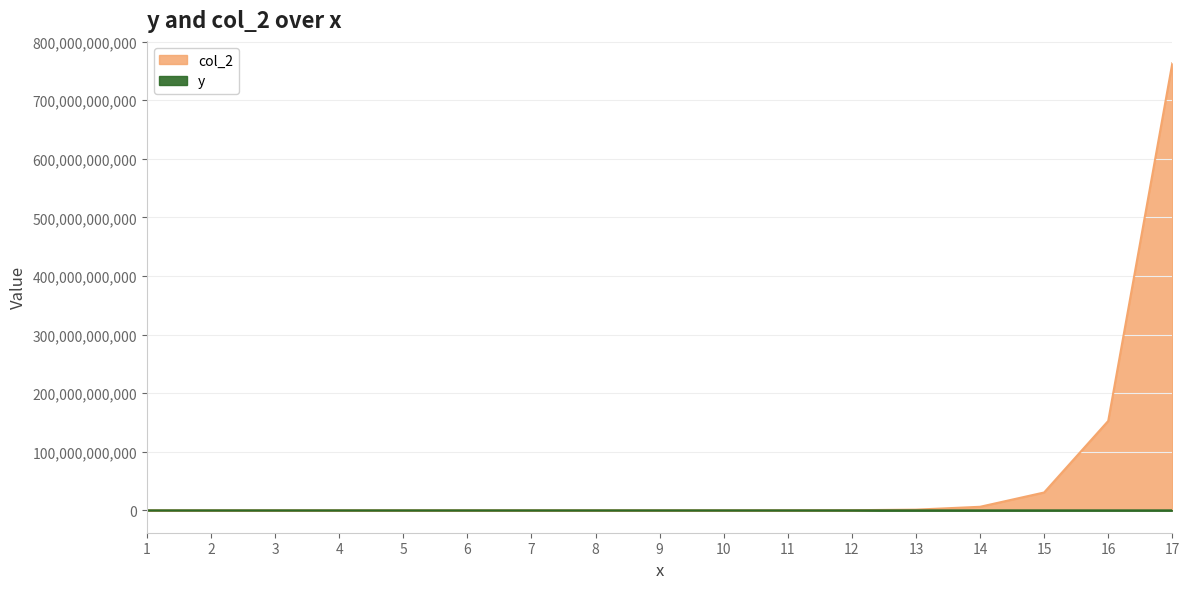

Is it true that y equals 178734 at 15?

False